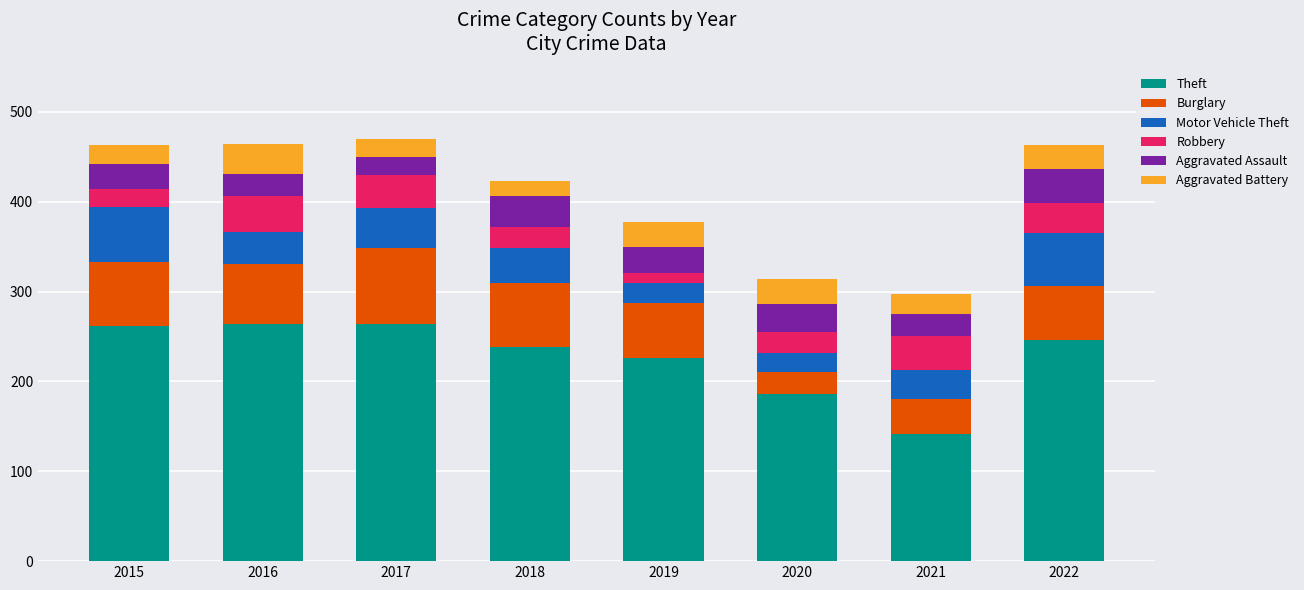

What is the total value across all series at 2015?

463